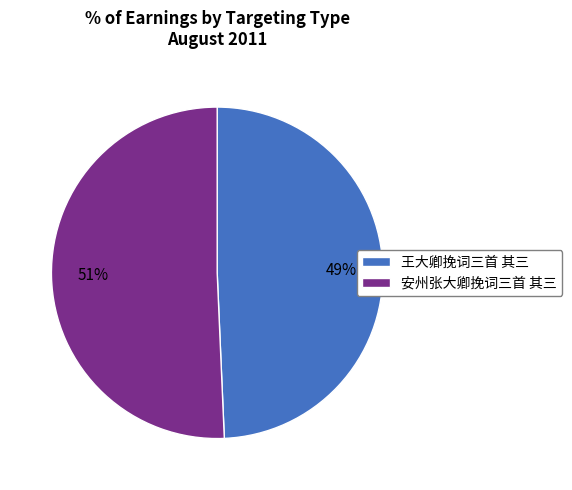

To the nearest percent, what portion does 王大卿挽词三首 其三 represent?

49%